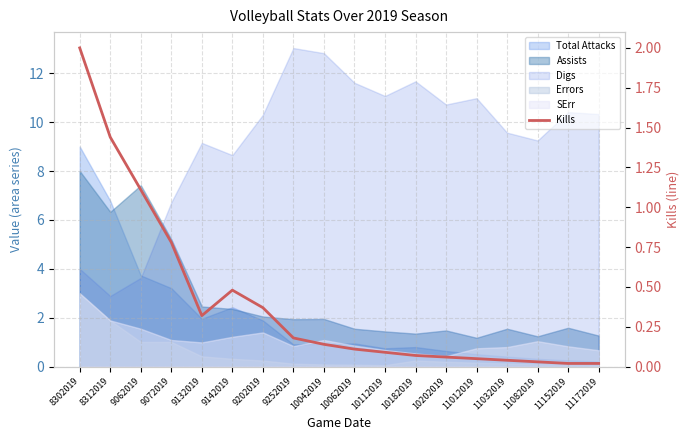

How many categories are shown in the chart?

18